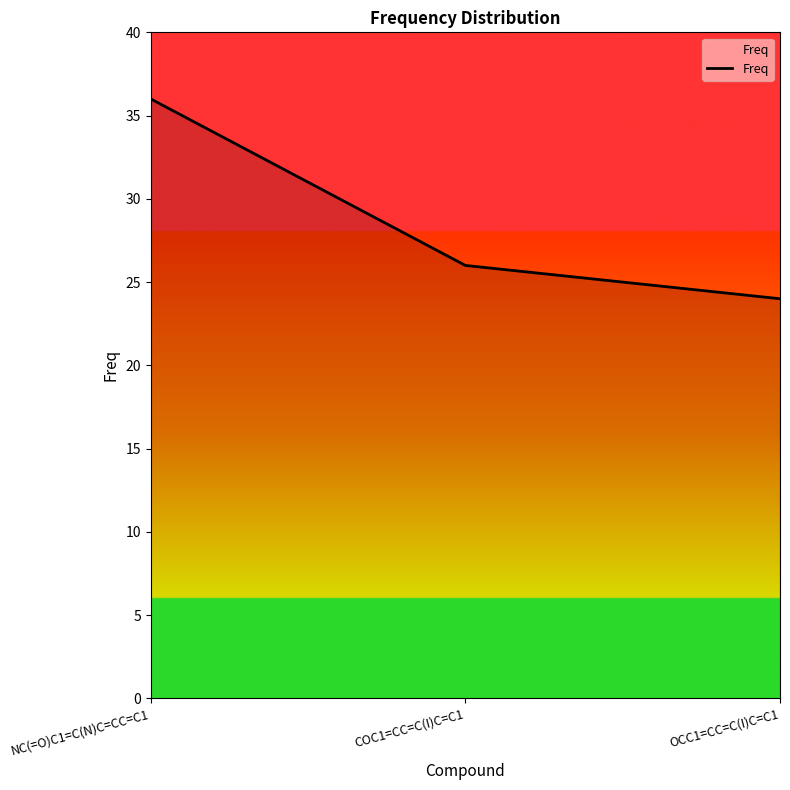

Rank the categories by value from lowest to highest.

OCC1=CC=C(I)C=C1, COC1=CC=C(I)C=C1, NC(=O)C1=C(N)C=CC=C1